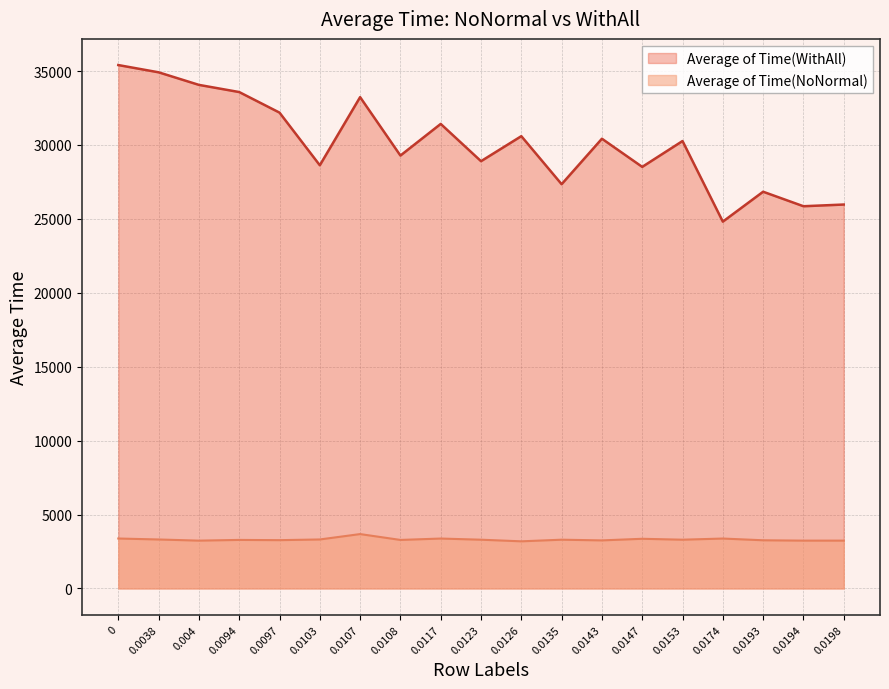

Count the number of data series in this chart.

2